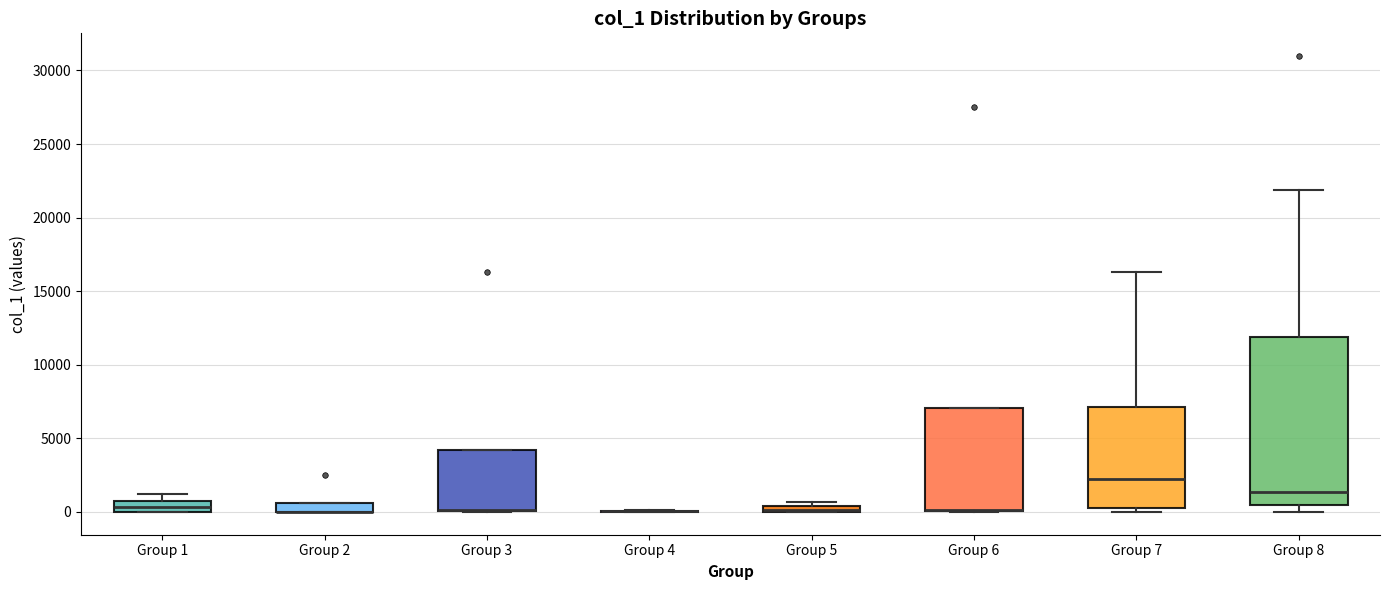

Comparing the boxes themselves (not the whiskers), which one is the tallest?

Group 8